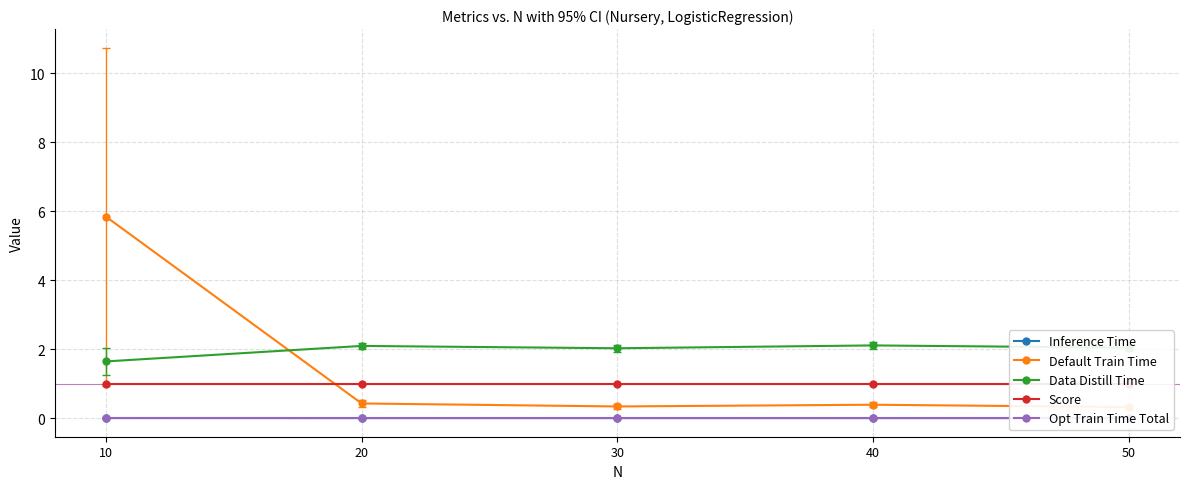

True or false: Data Distill Time has more than 2 points higher than both neighbors.

False